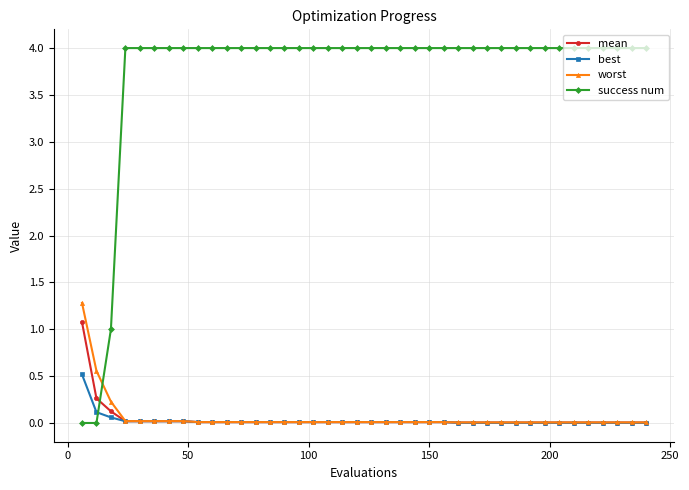

Rank the series by their maximum value, from lowest to highest.

best, mean, worst, success num